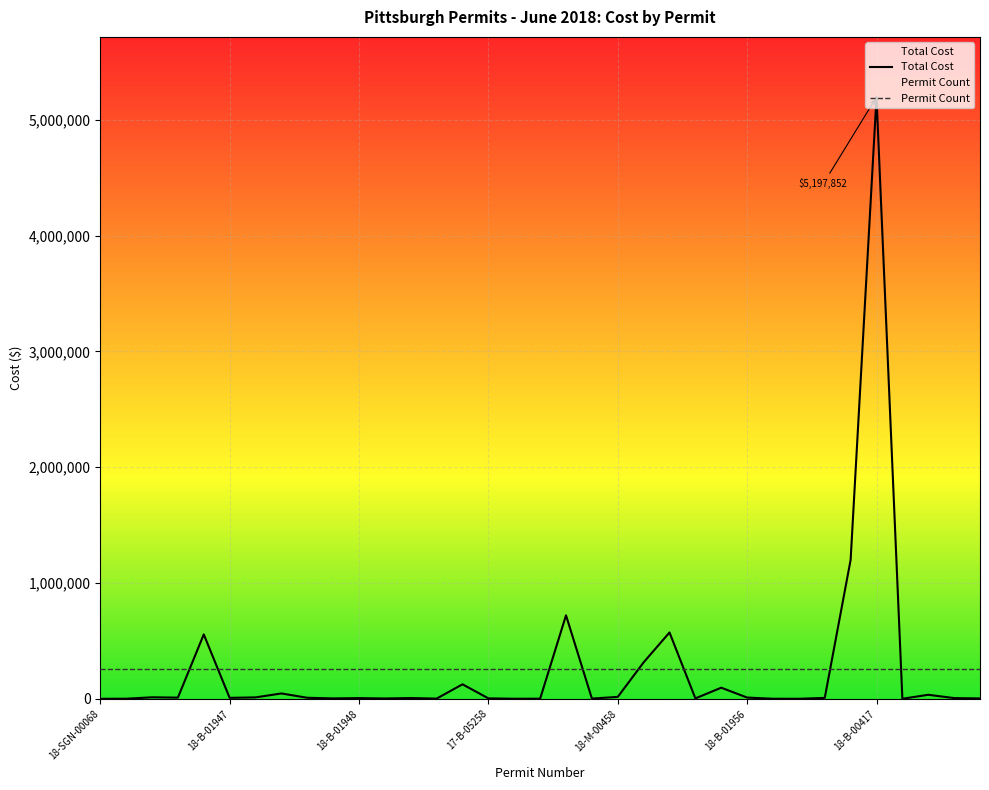

How many values exceed 7500?

17